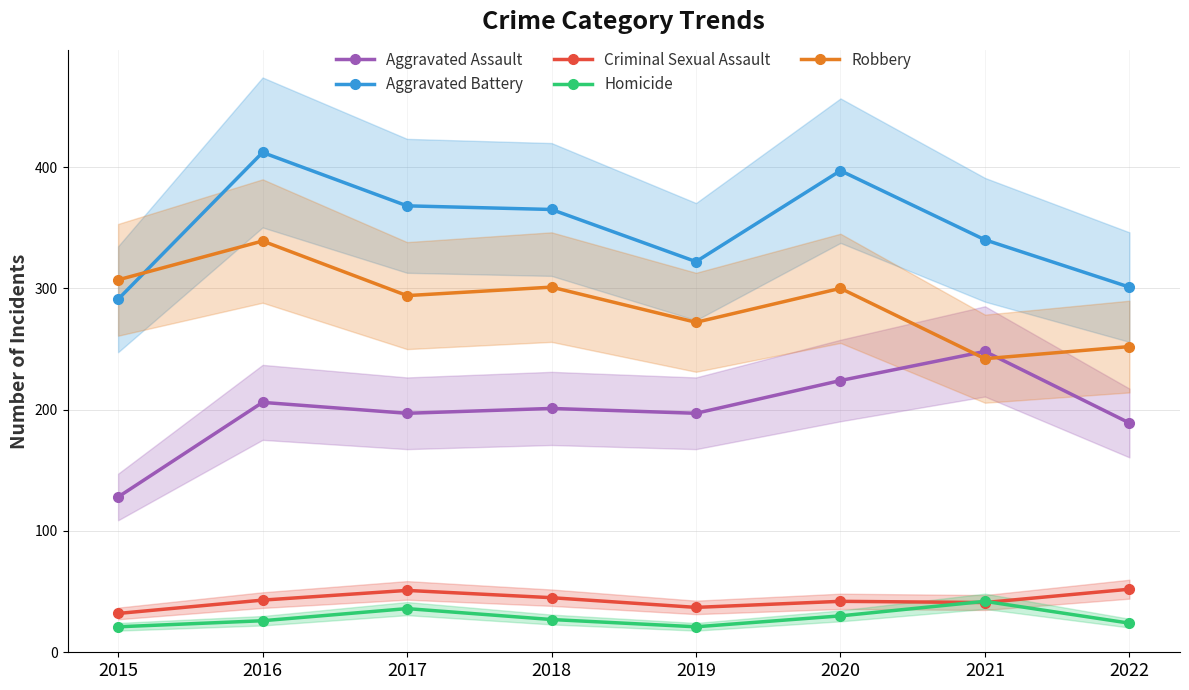

True or false: Aggravated Battery has a value of 470 at 2022.

False